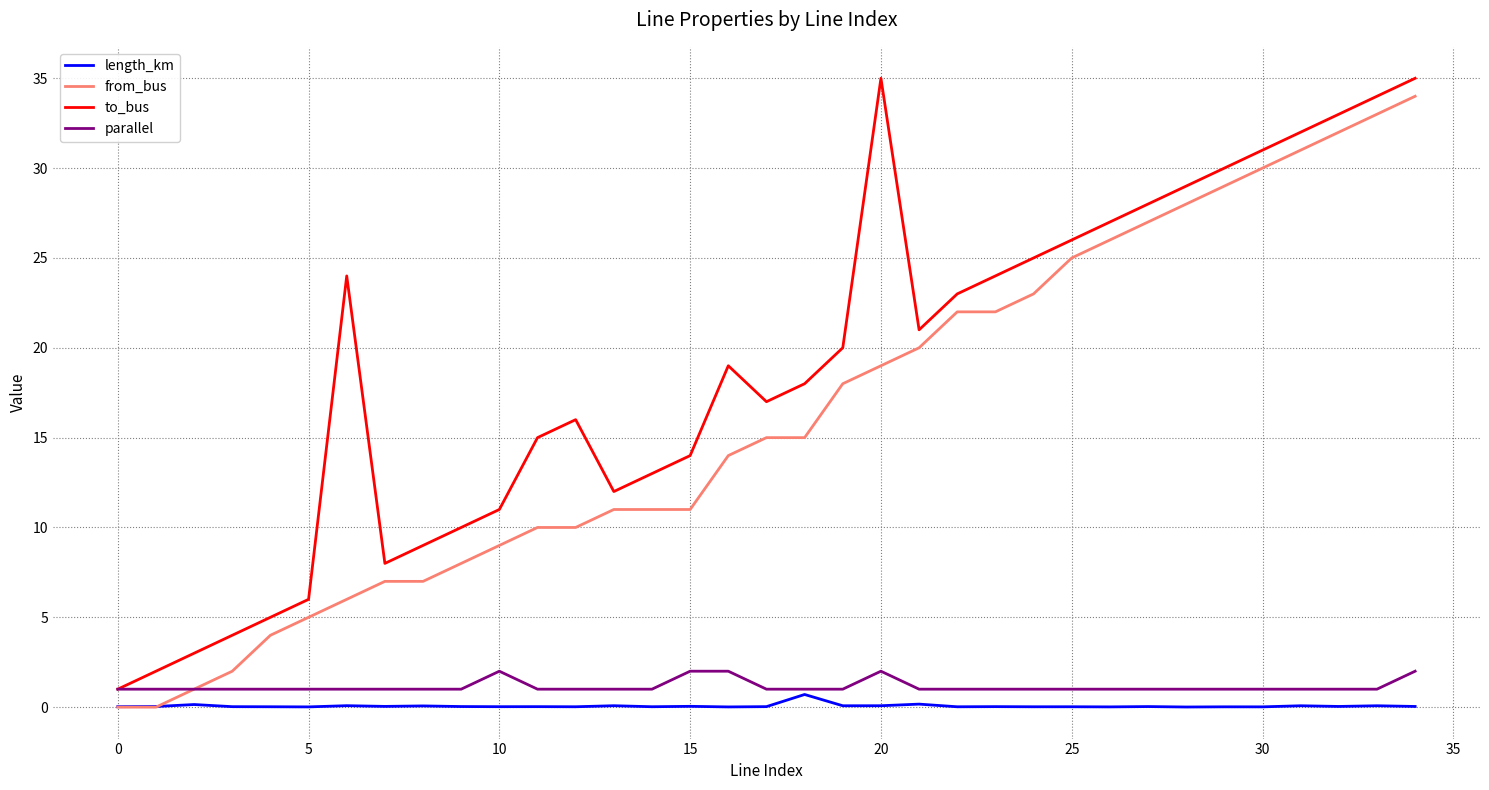

What is the greatest value displayed?

35.0